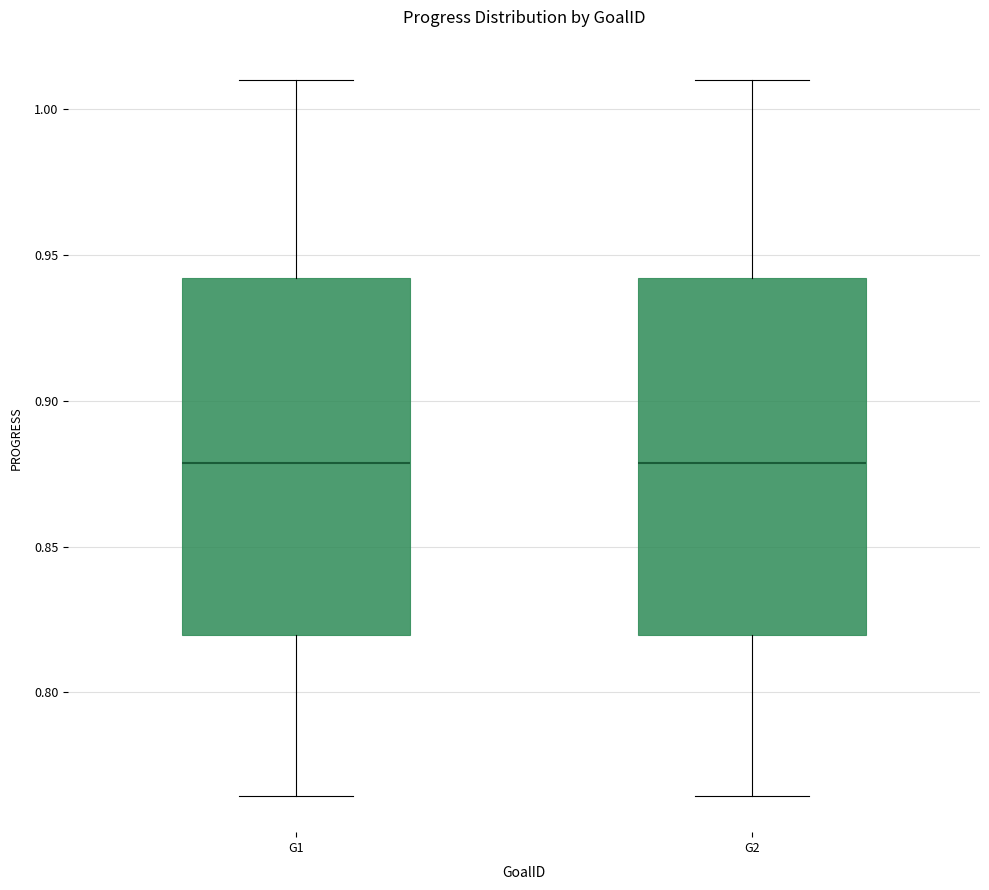

Where does the lower whisker of the box for G1 end on the y-axis? The values are not printed on the chart, so give them approximately, as read against the axis.

0.765